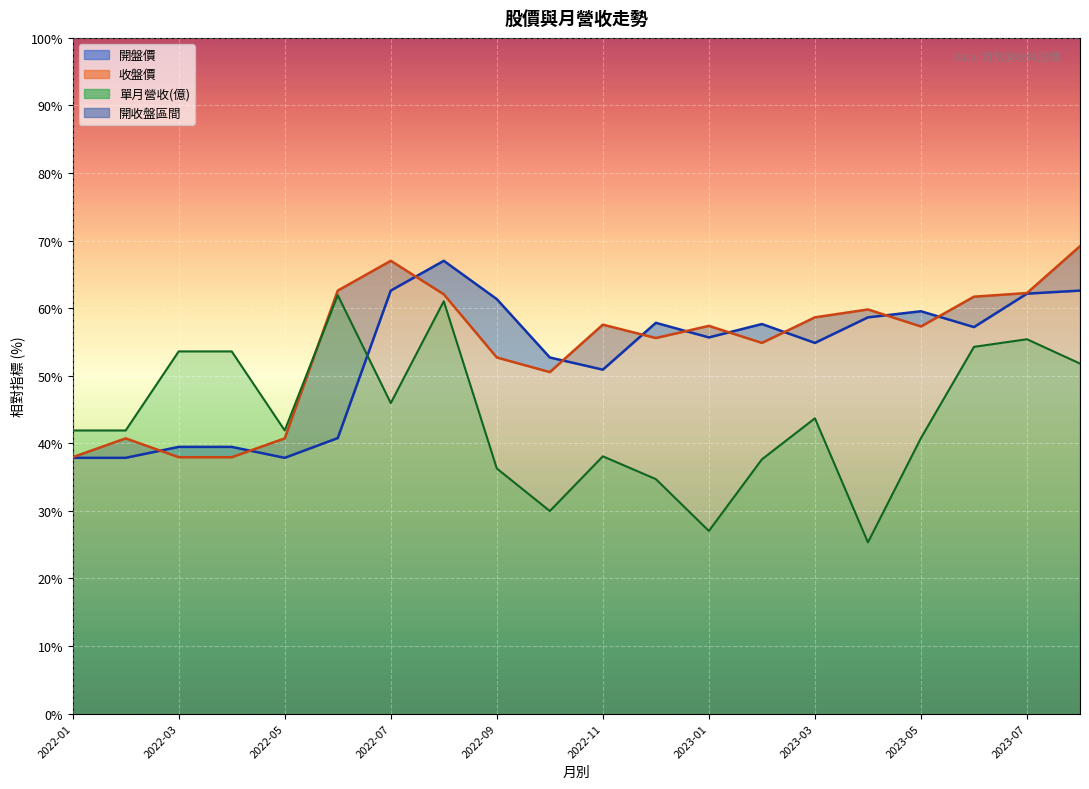

Which category has the highest value across all series?

2023-08